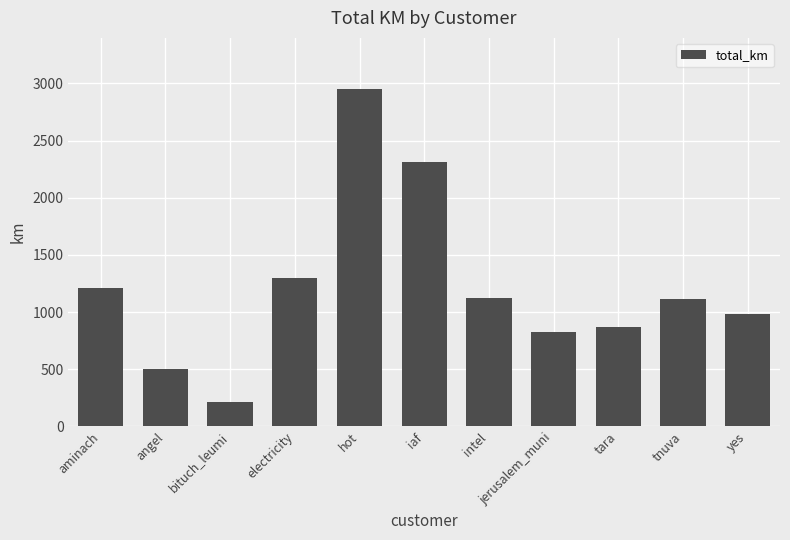

What is the change in value from aminach to tara?

-339.7